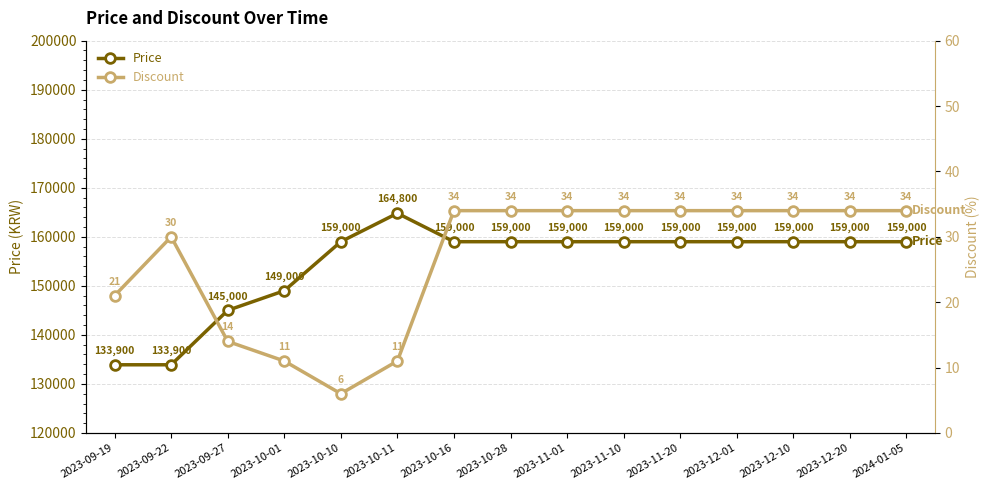

Which series has the largest total across all categories?

Price